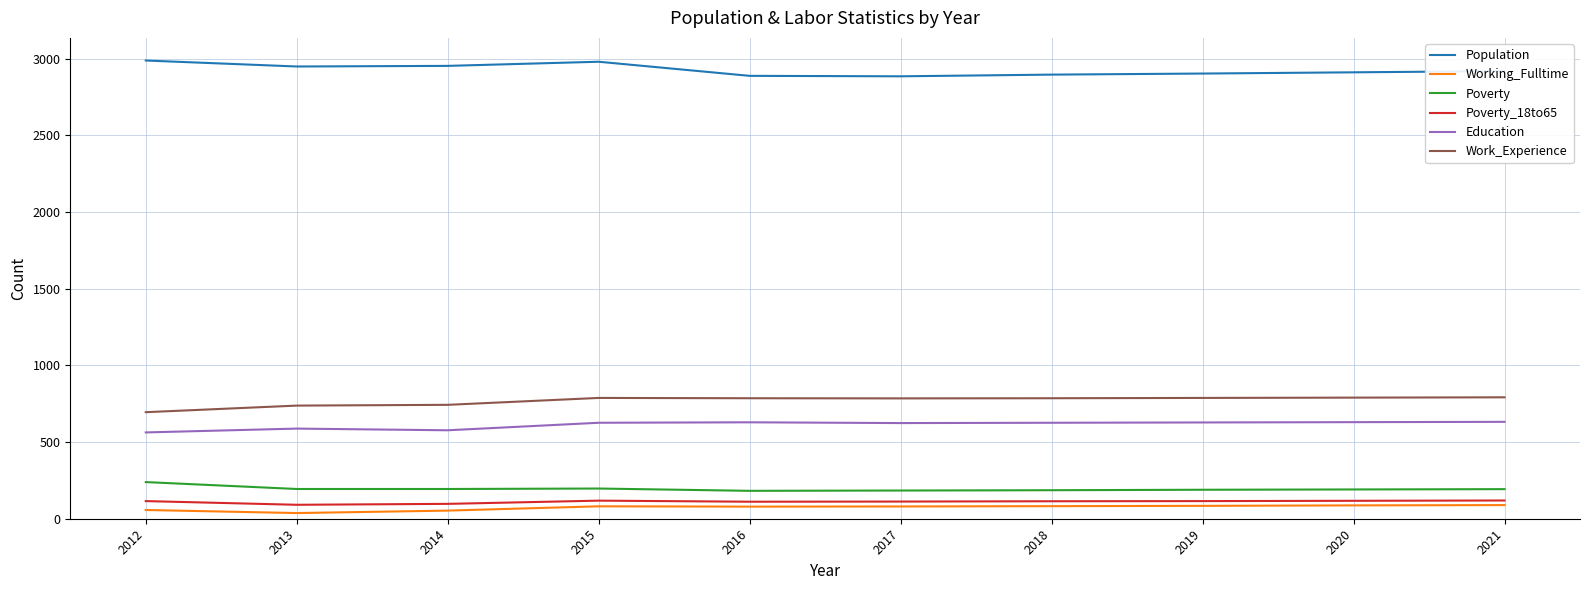

Is the value of Poverty_18to65 at 2021 greater than the value of Education at 2015?

No